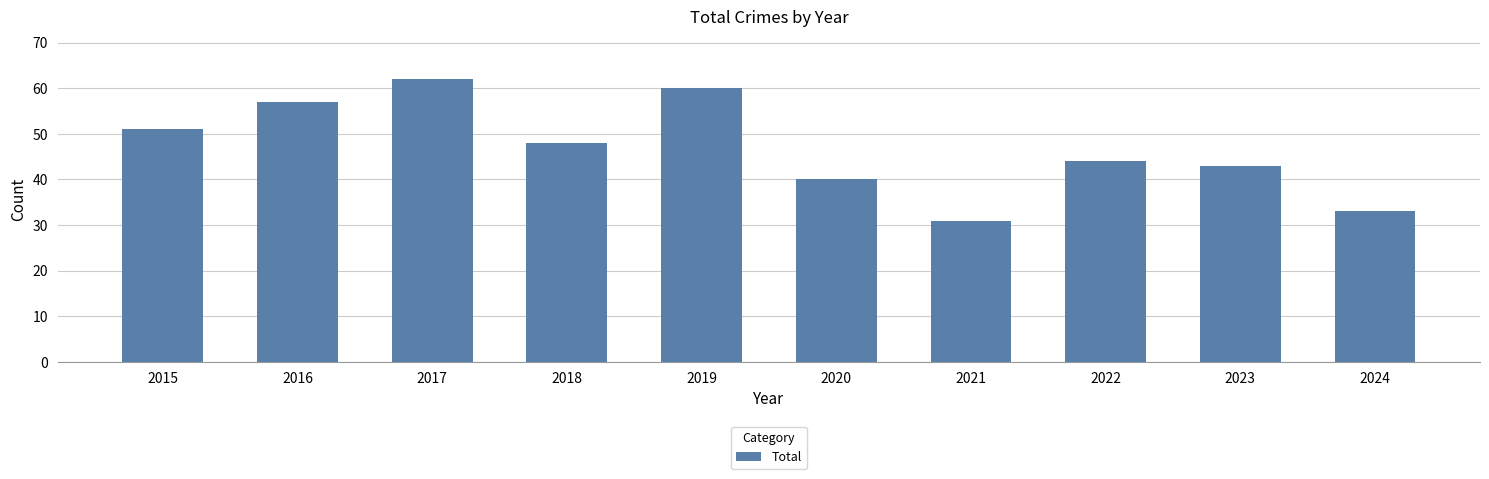

List the labels in order of value, largest first.

2017, 2019, 2016, 2015, 2018, 2022, 2023, 2020, 2024, 2021